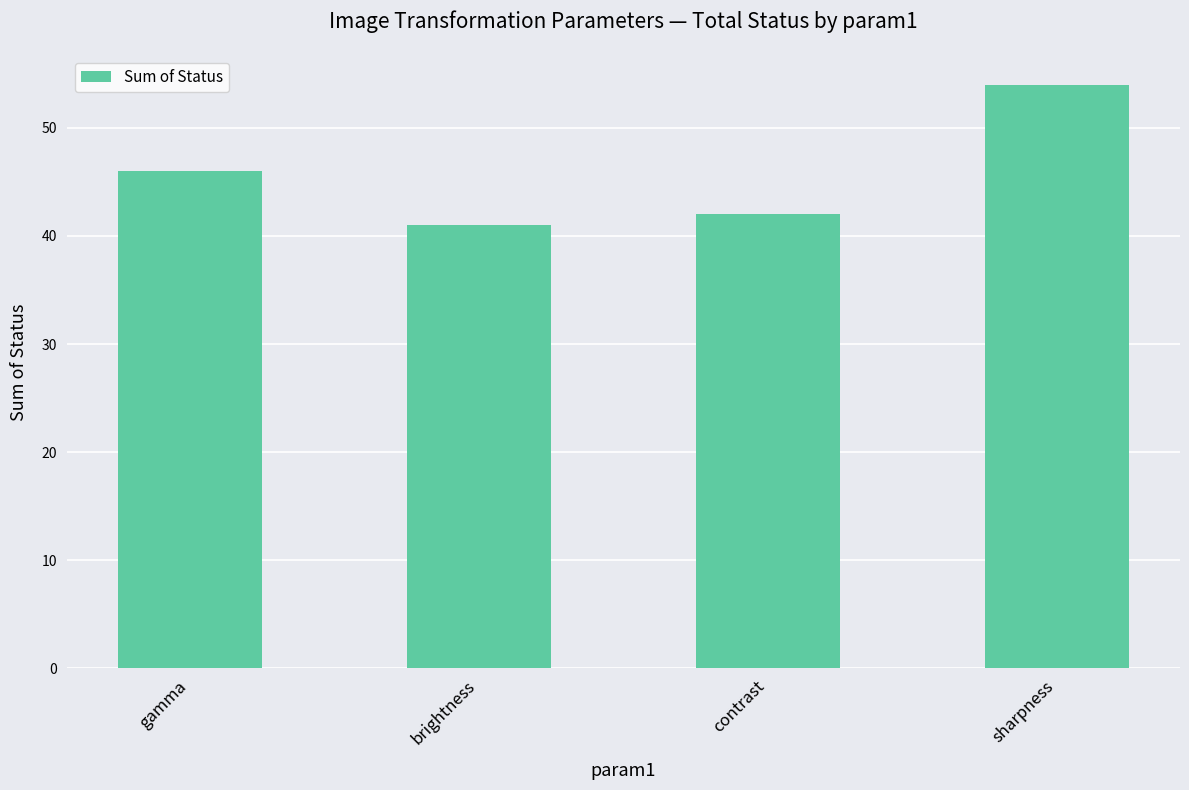

List the labels in order of value, smallest first.

brightness, contrast, gamma, sharpness